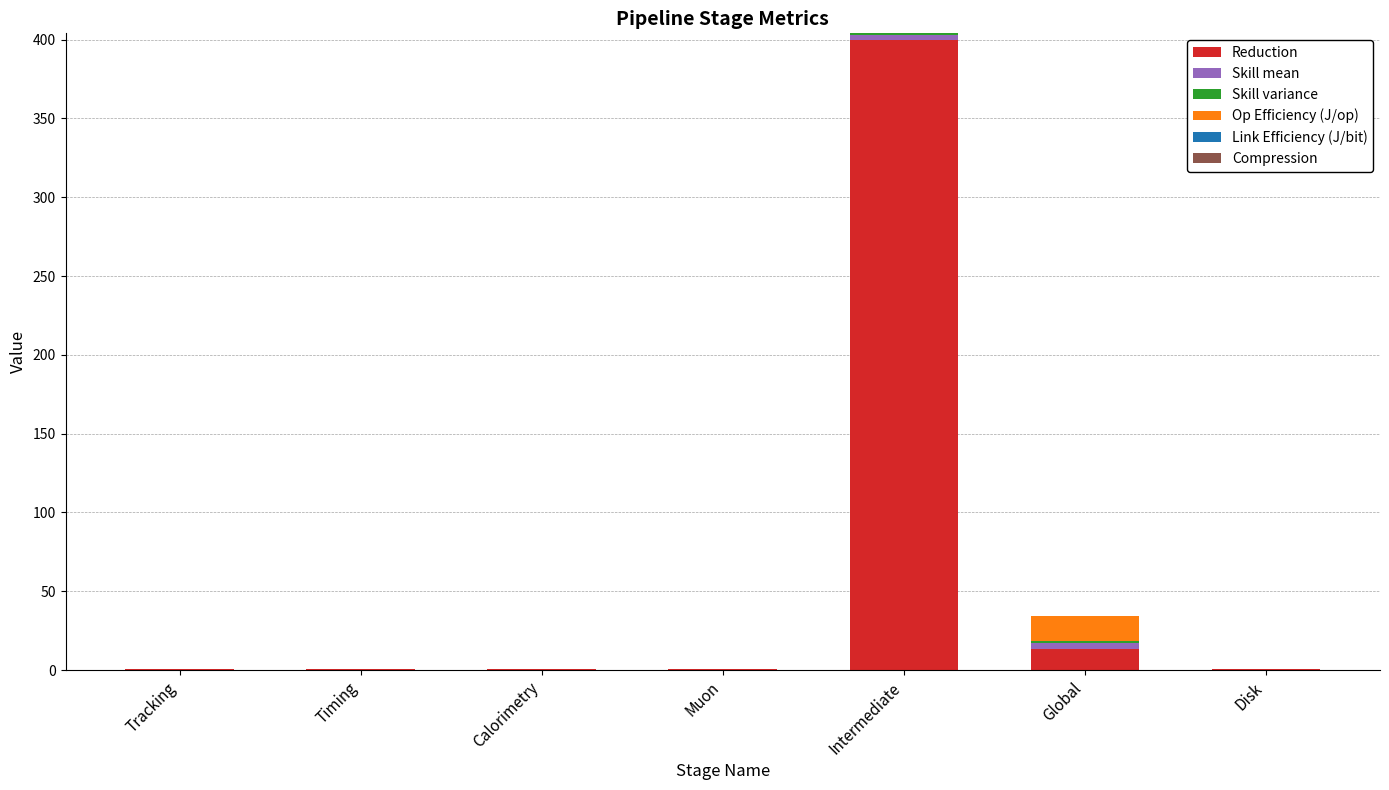

At which label does Reduction reach its peak?

Intermediate